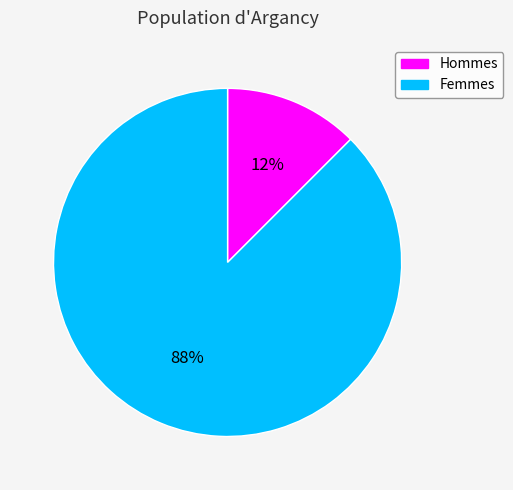

To the nearest percent, what is the combined percentage of Hommes and Femmes?

100%